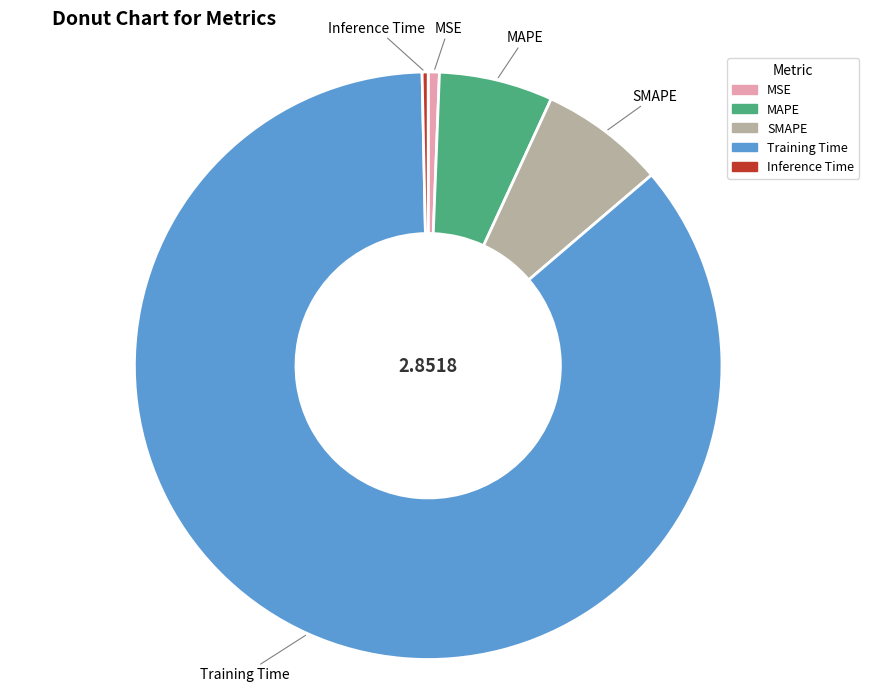

What is the largest slice in the pie chart?

Training Time